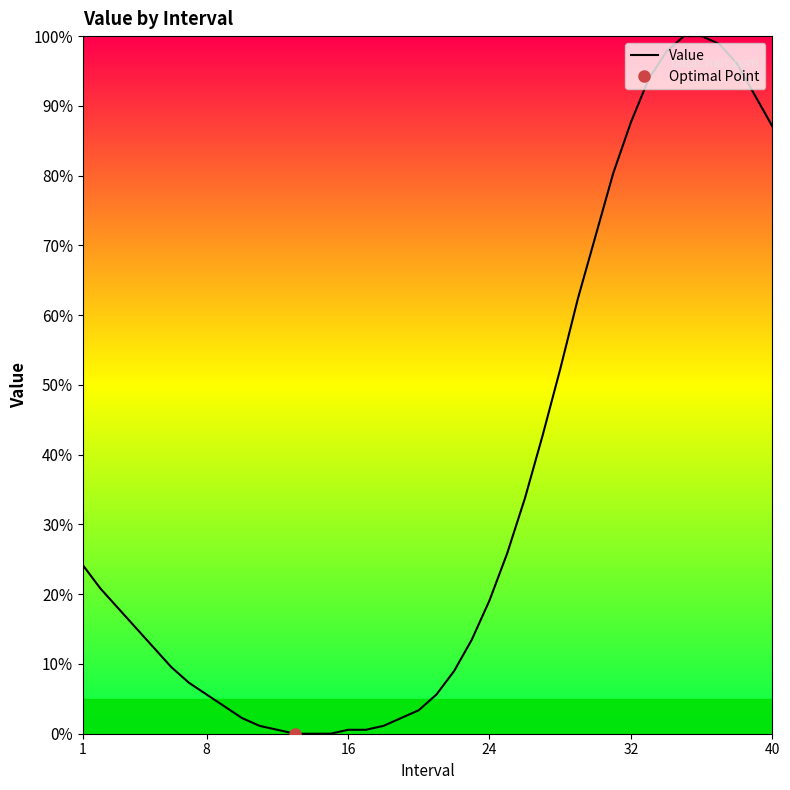

What is the value of the 1st point from the left?

24.2